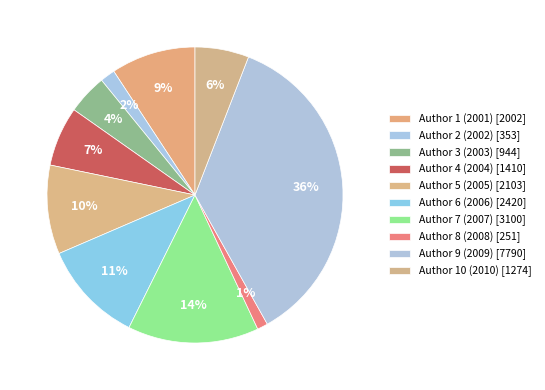

To the nearest percent, what is the difference between the largest and smallest slice percentages?

35%